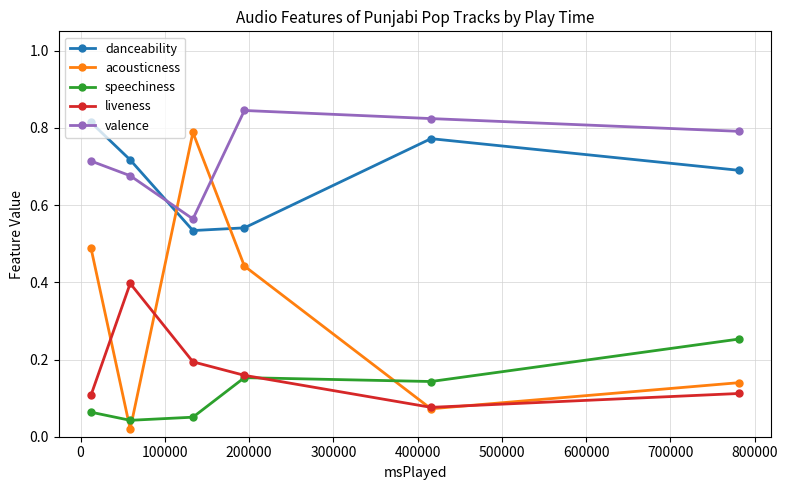

Which series has the largest range (max minus min)?

acousticness